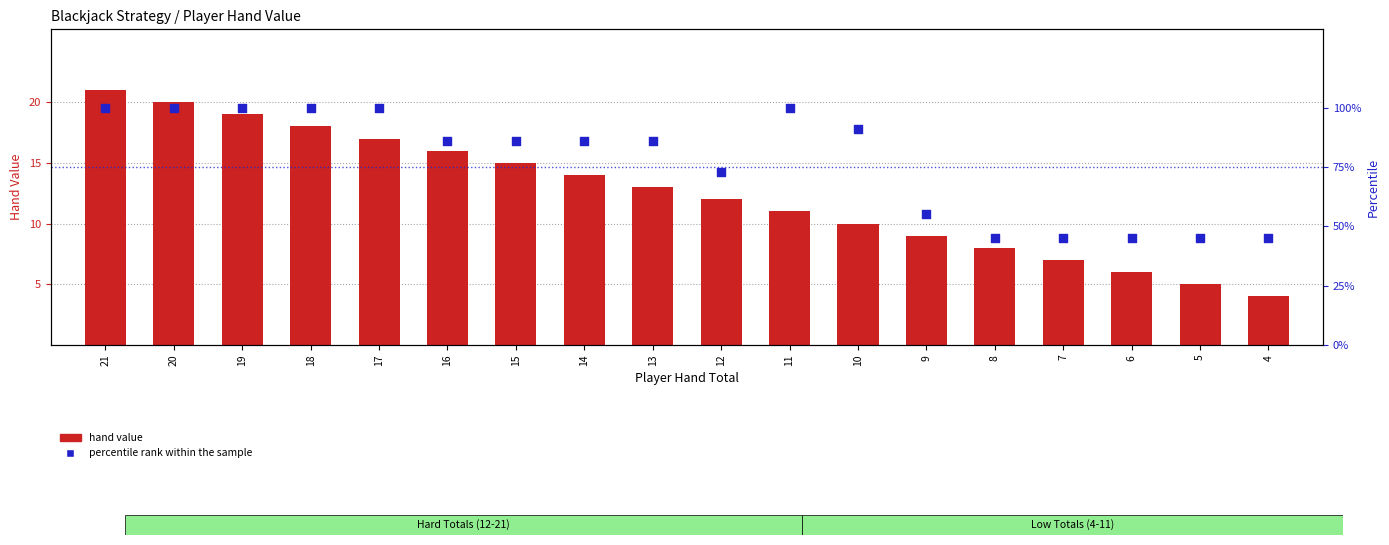

Which series has the largest Y range (max minus min)?

percentile rank within the sample